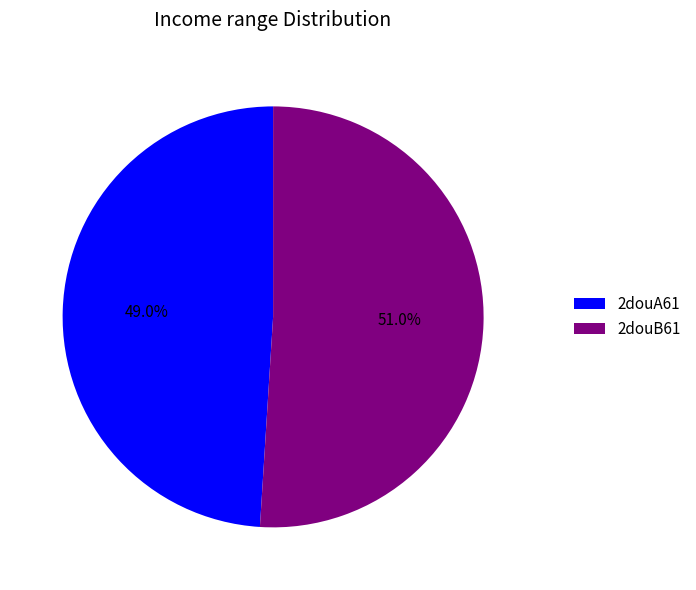

Is the sum of 2douB61 and 2douA61 greater than half?

Yes